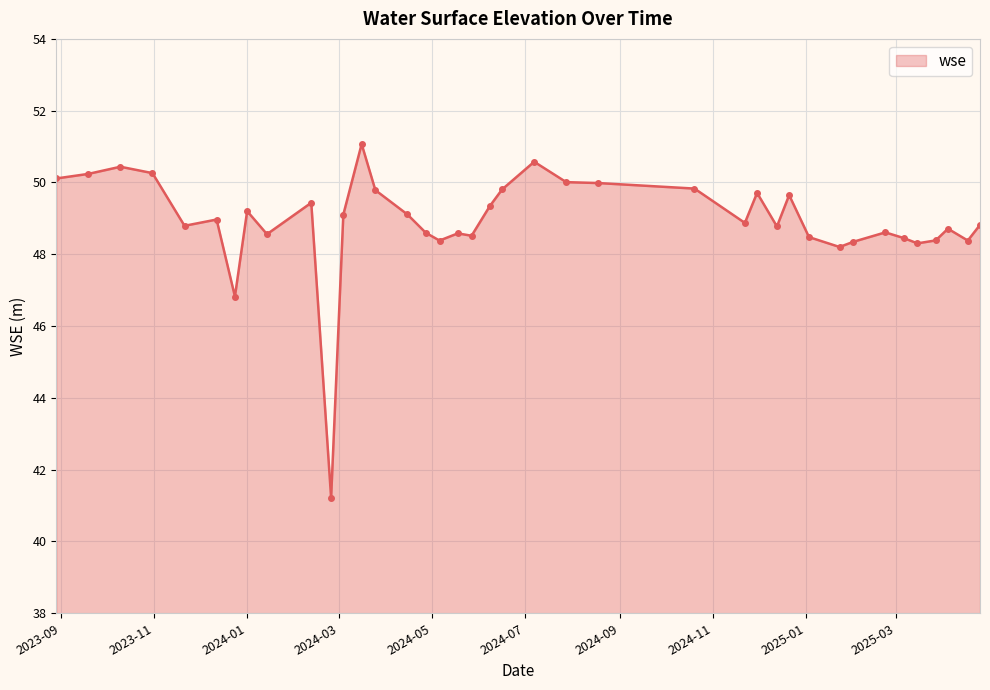

True or false: the data has more than 2 interior local peaks.

True